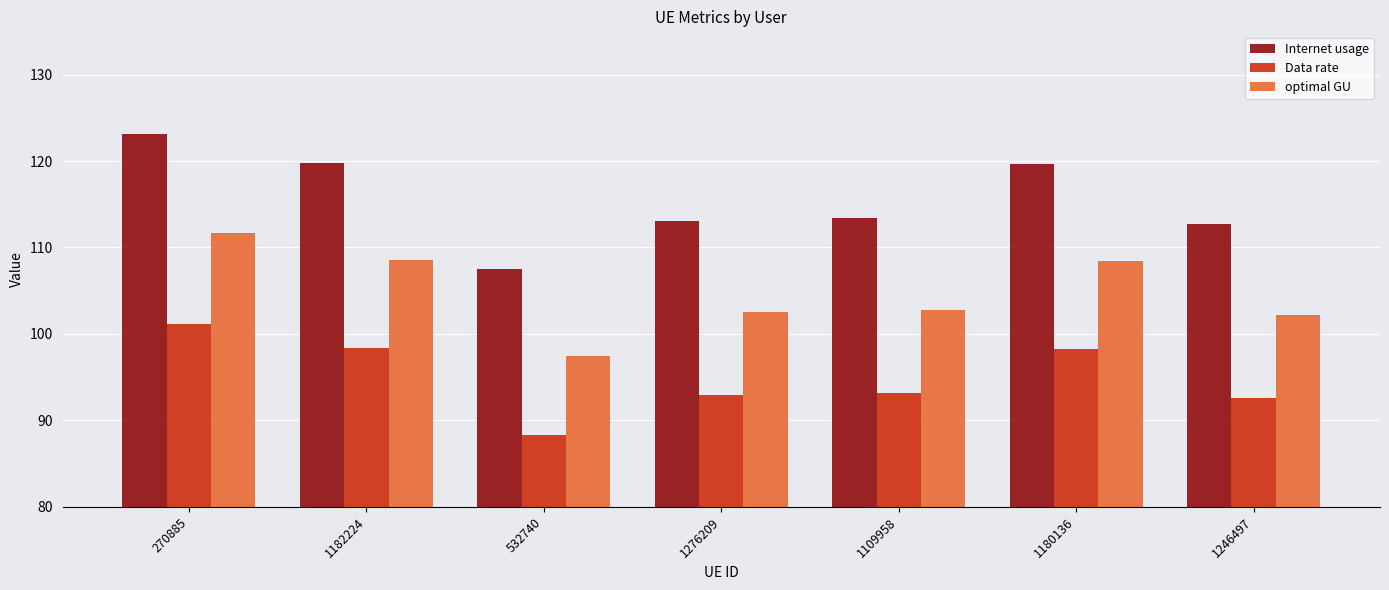

Where does the optimal GU series first go above 102?

270885